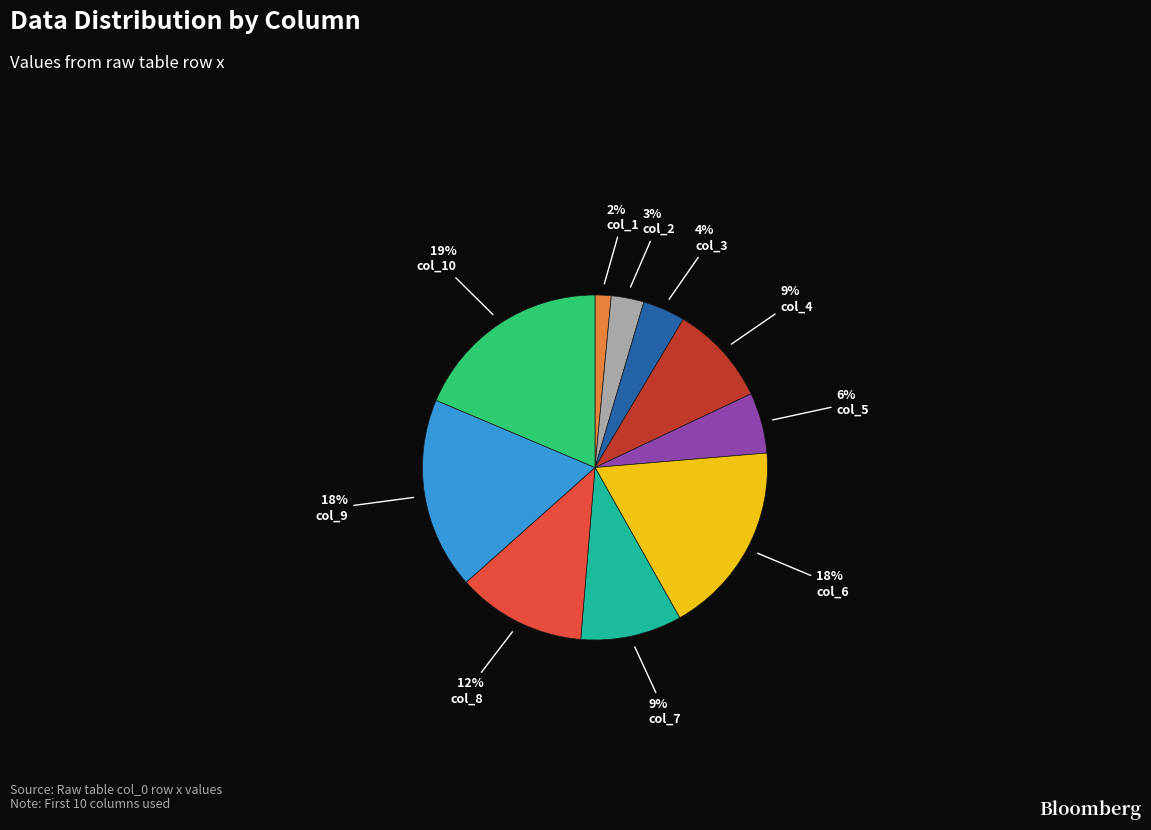

Combined, do col_4 and col_2 account for over 50%?

No